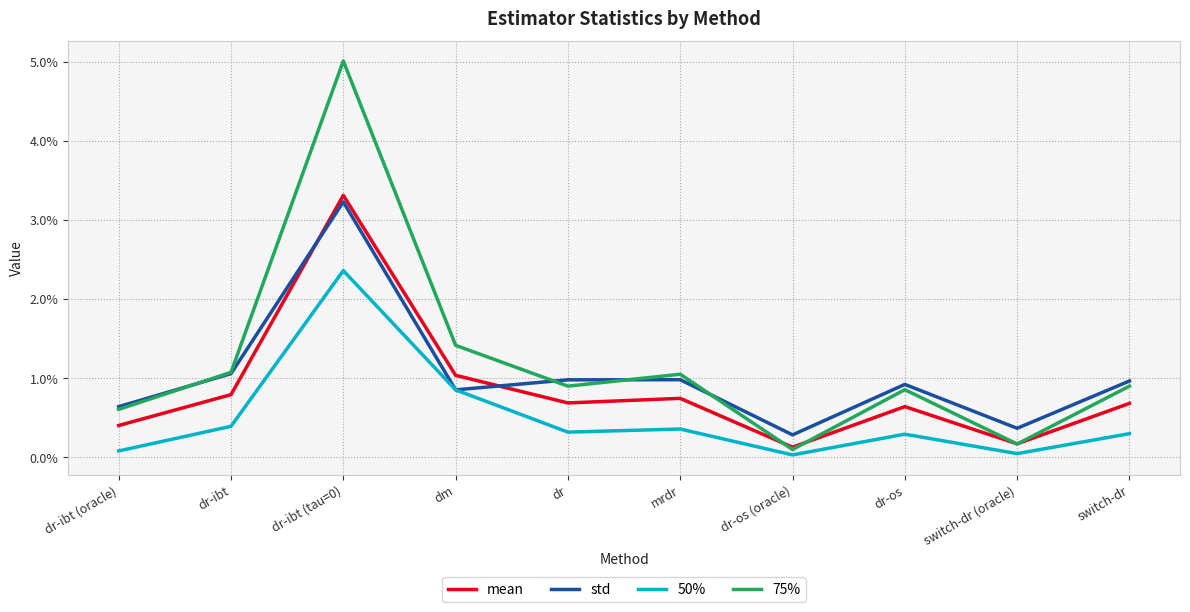

Does the chart have visible grid lines?

Yes